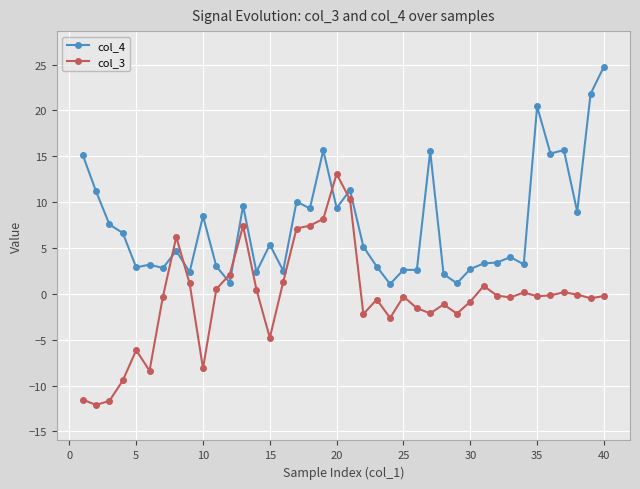

What is the difference between the maximum and second lowest values in the col_4 series?

23.6